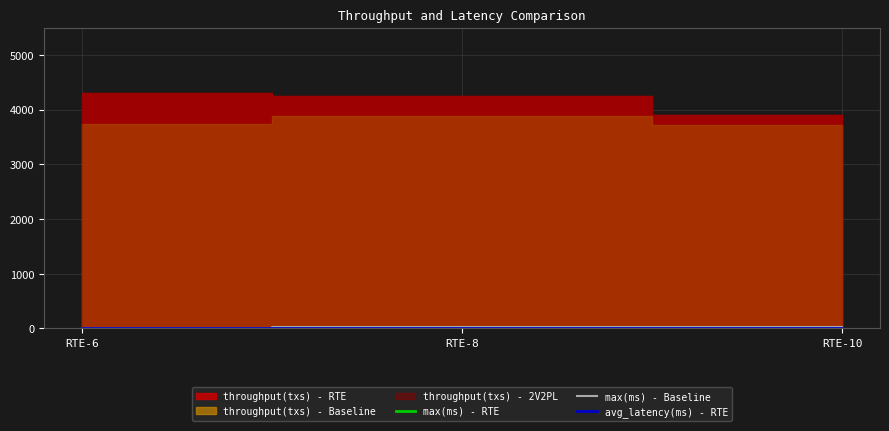

At which category does the chart reach its minimum across all series?

RTE-6